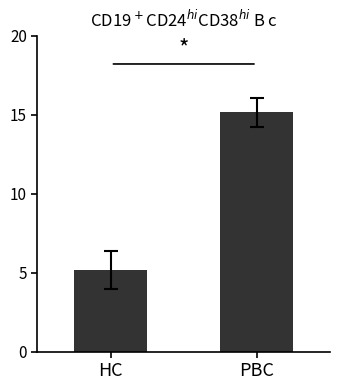

What is the label of the 1st bar from the left?

HC